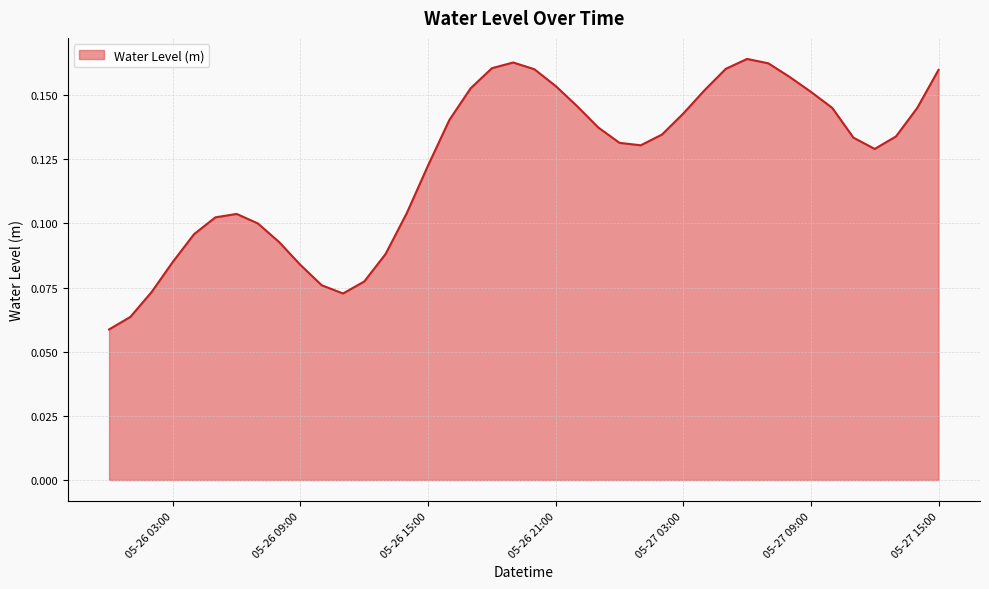

At which category does the data reach its first local peak?

2023-05-26 06:00:00